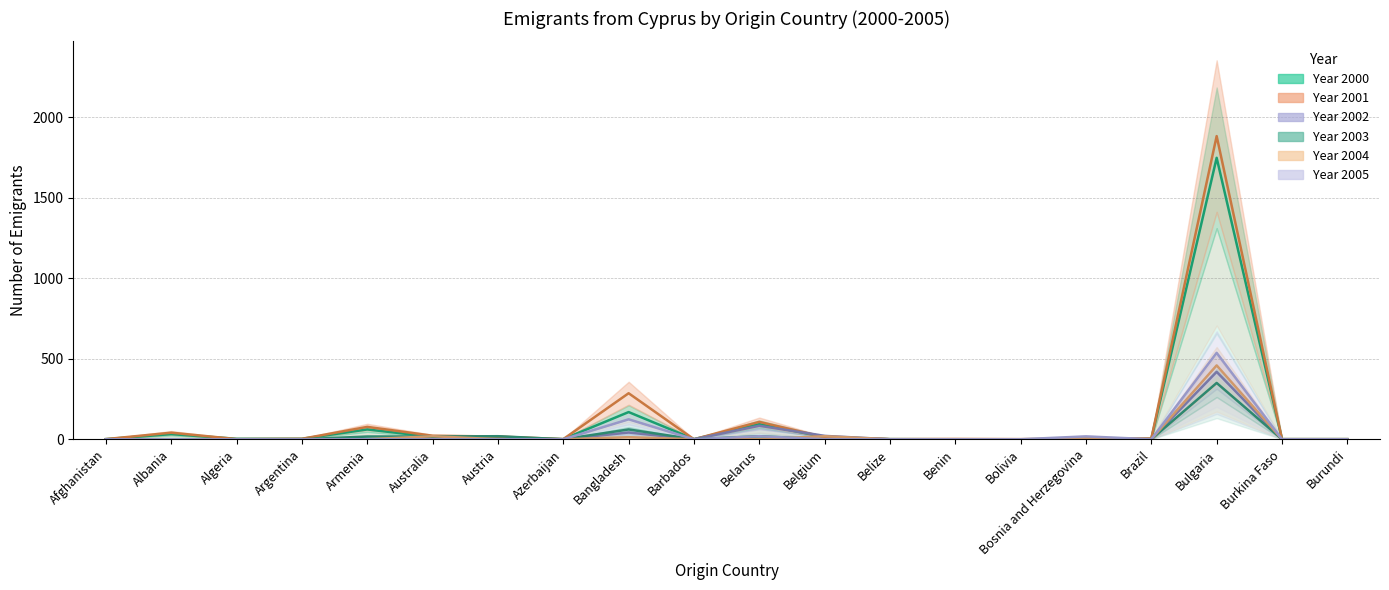

The 2003 series shows 61 at Bangladesh. True or false?

True